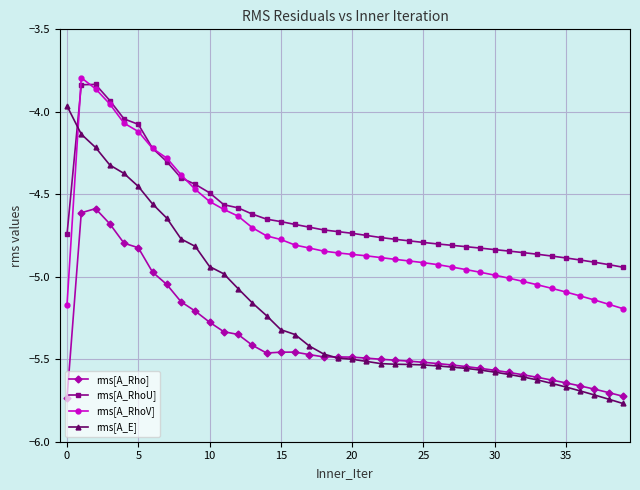

How many distinct data groups are displayed?

4